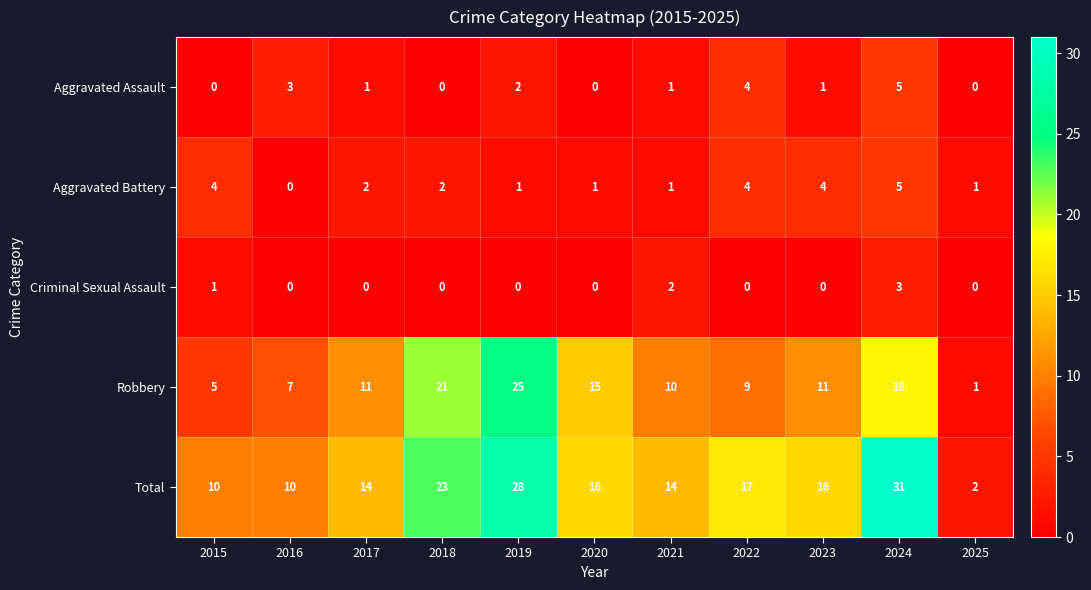

How many Aggravated Assault values are between 0 and 3?

9